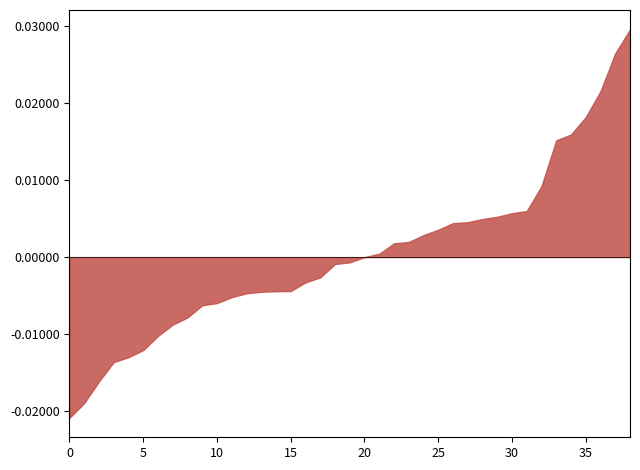

Does the chart have visible grid lines?

No